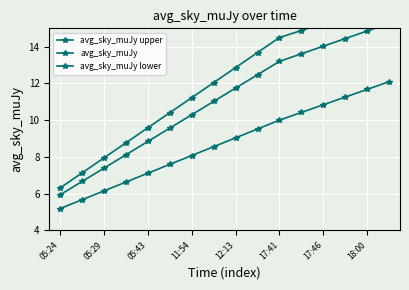

True or false: avg_sky_muJy upper has more than 2 points higher than both neighbors.

False